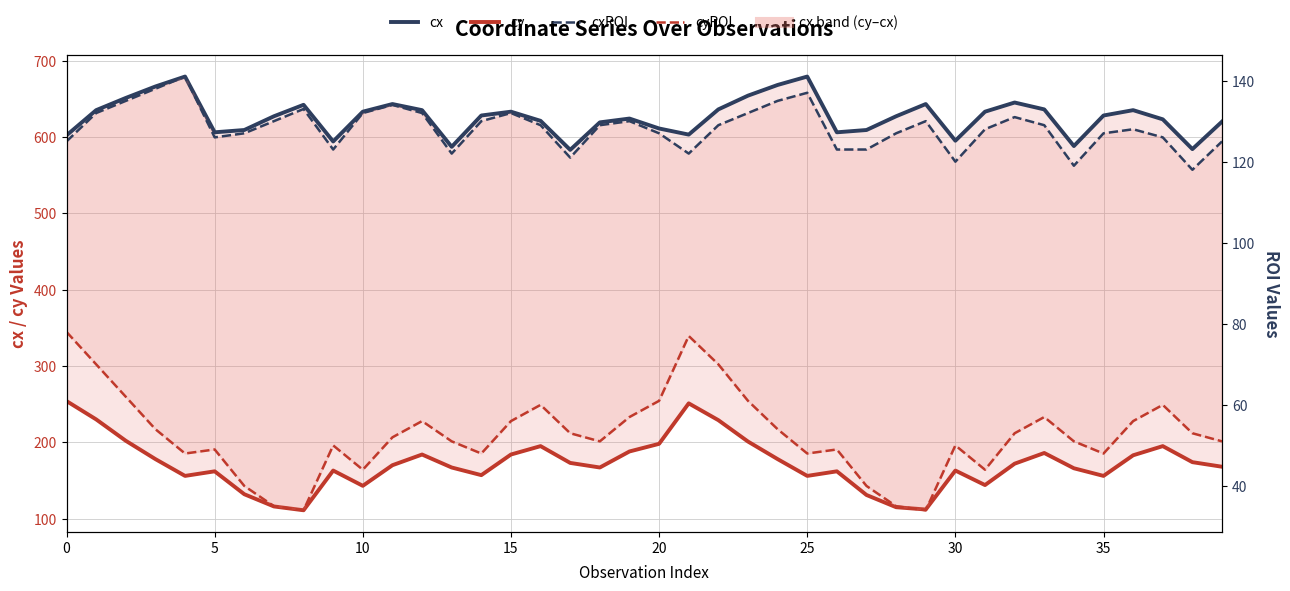

Which series has the largest range (max minus min)?

cy